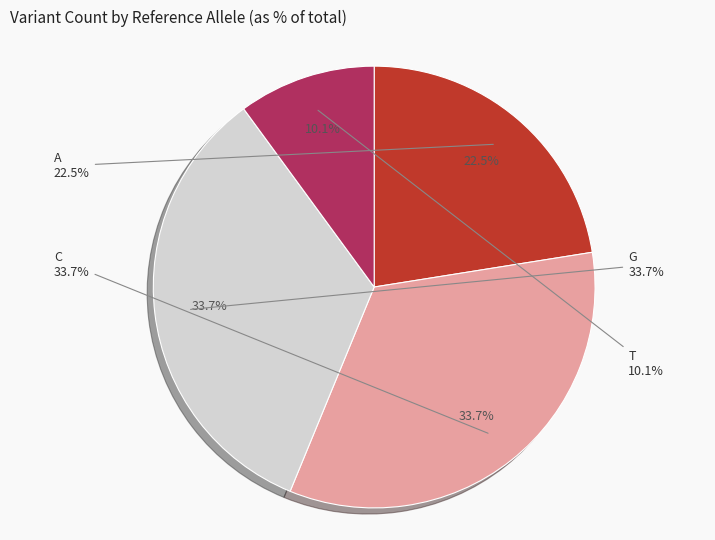

Between T and G, which is larger?

G